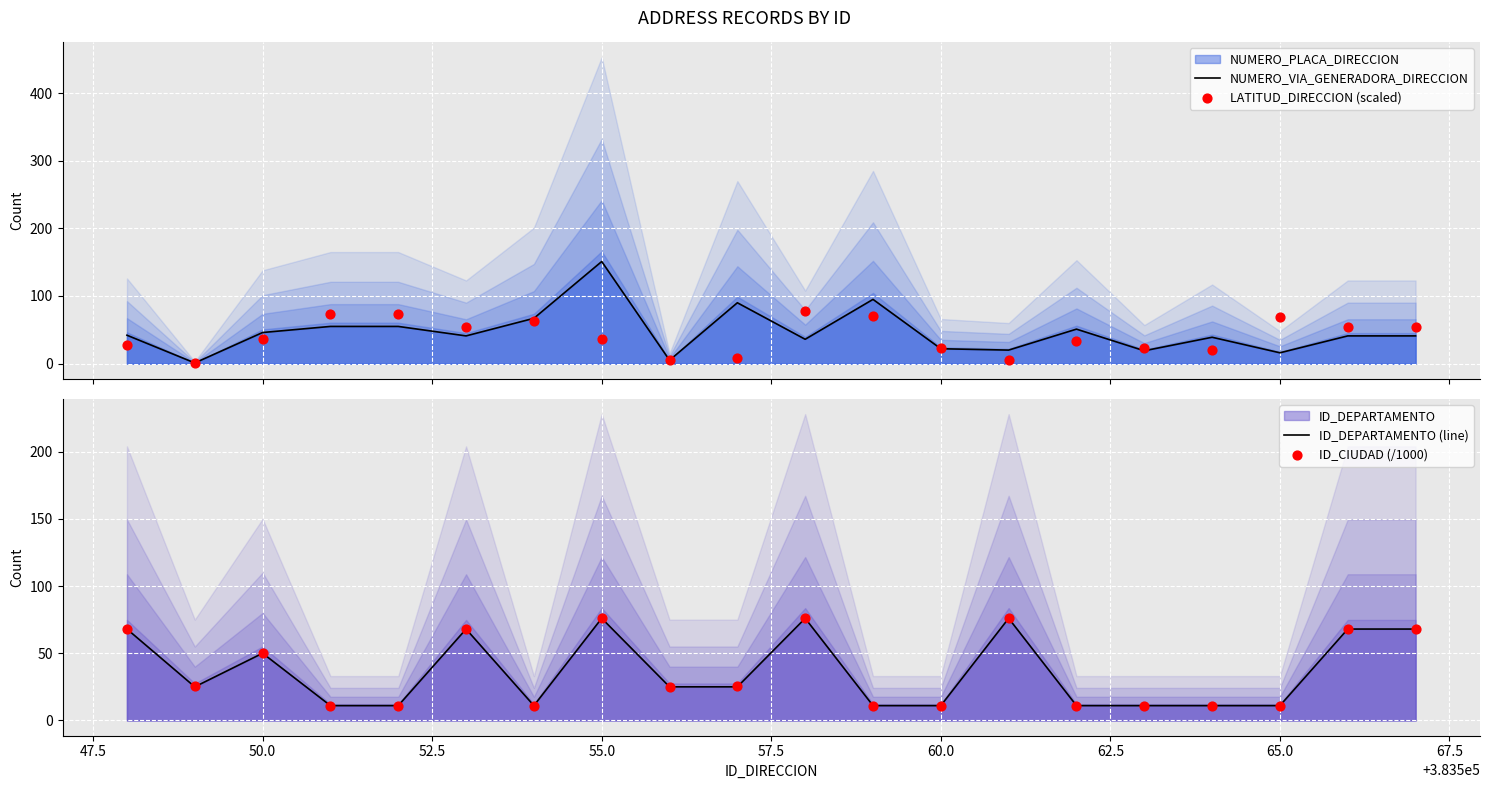

What is the total value across all series at 57.5?

231.1